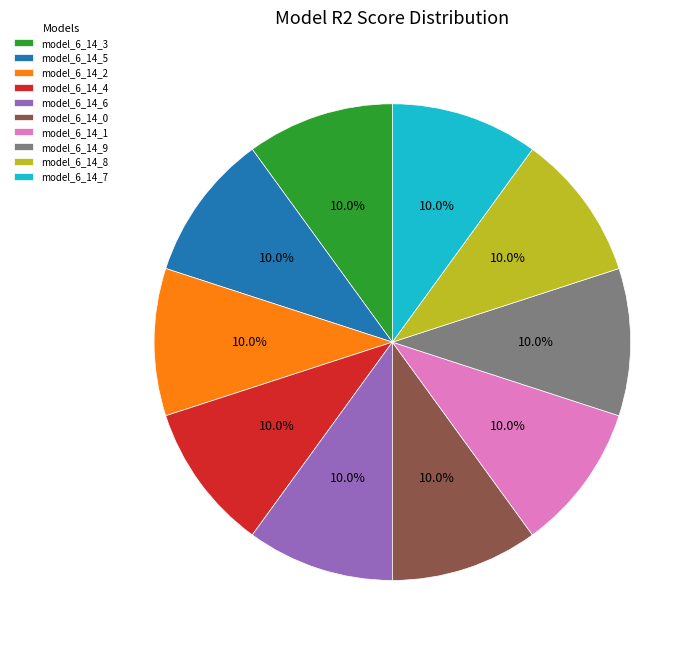

What percentage is NOT represented by model_6_14_7?

90.0%